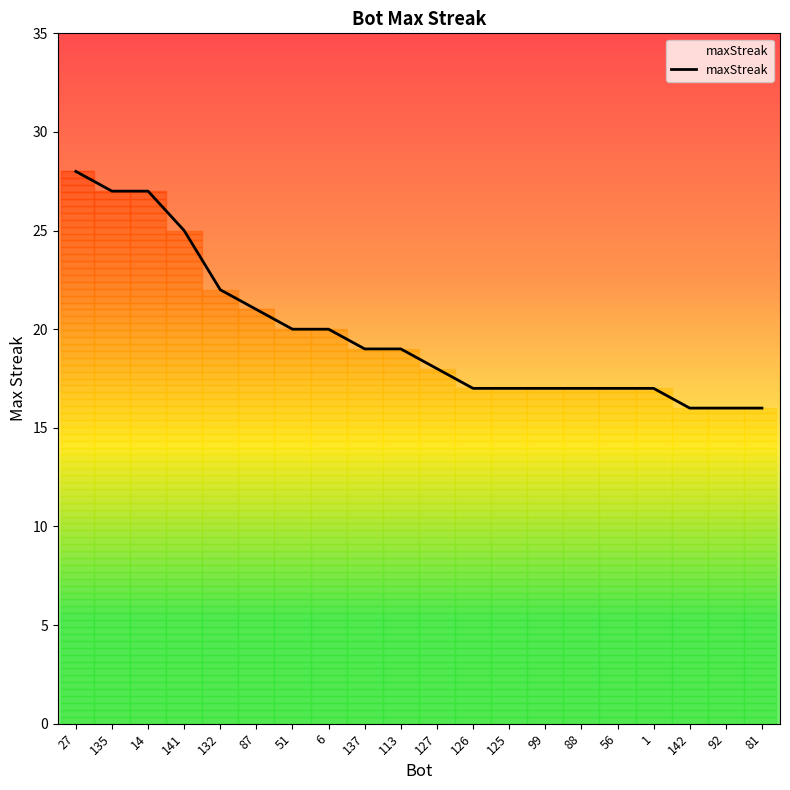

What is the ratio of the value at 126 to the value at 1?

1.0